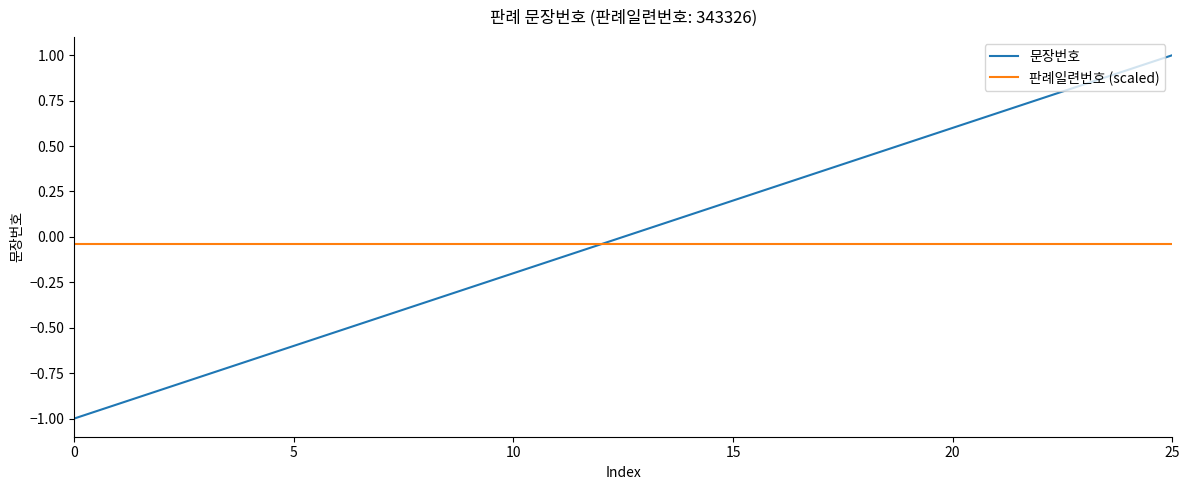

What is the minimum value shown in the chart?

-1.0